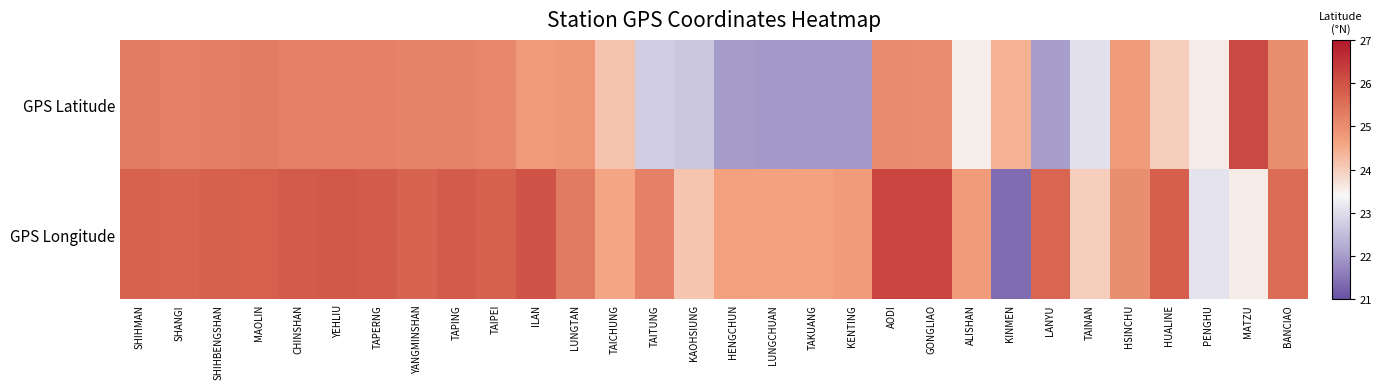

At which category is the sum across all series the highest?

AODI